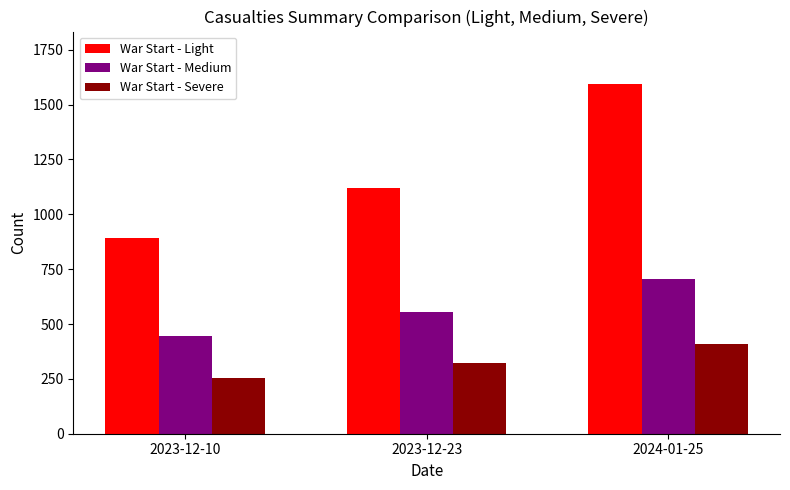

What is the label of the 3rd bar from the left?

2024-01-25